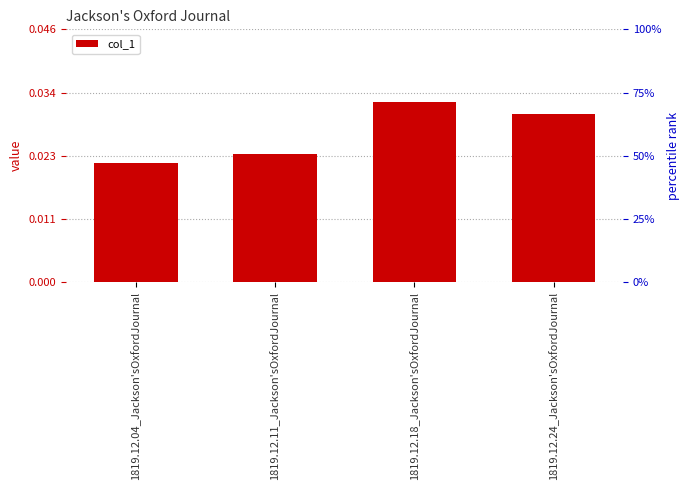

Between 1819.12.18_Jackson'sOxfordJournal and 1819.12.04_Jackson'sOxfordJournal, which is larger?

1819.12.18_Jackson'sOxfordJournal